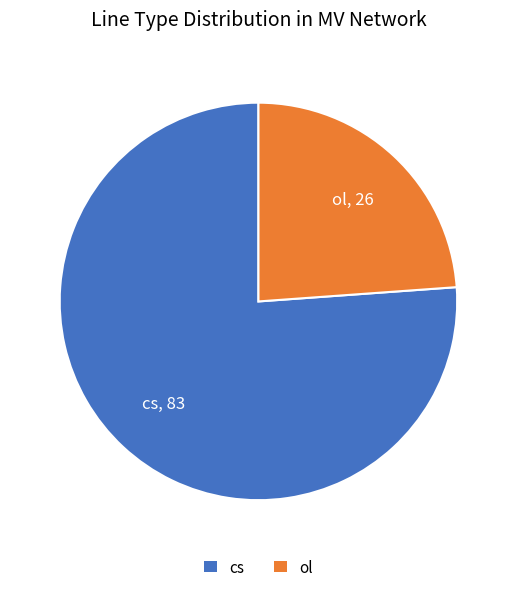

What is the smallest slice in the pie chart?

ol